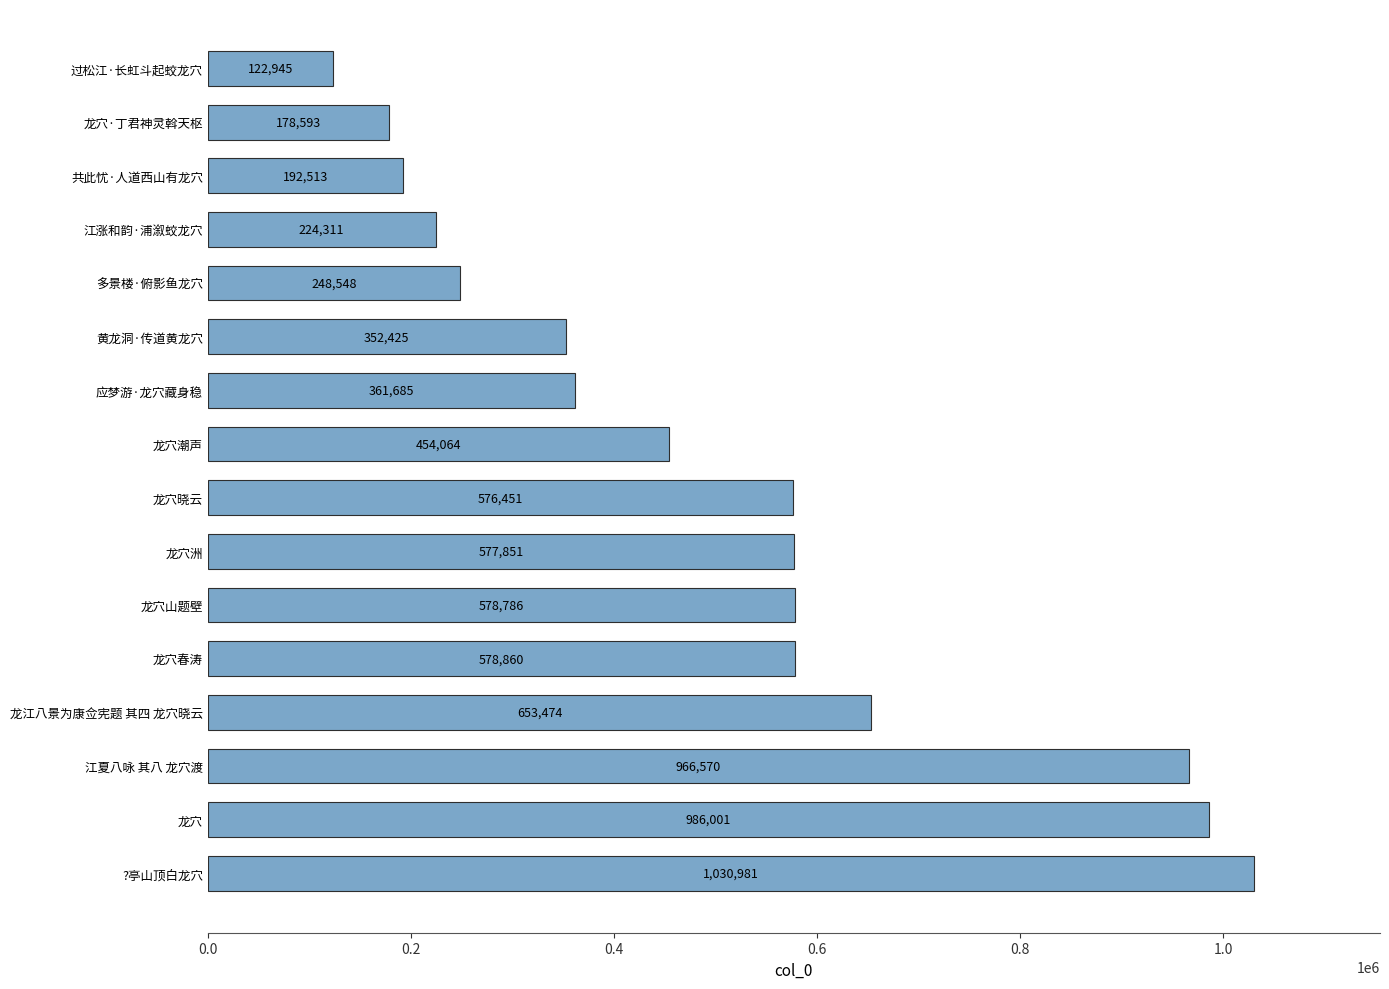

What is the difference between the second highest and minimum values?

863056